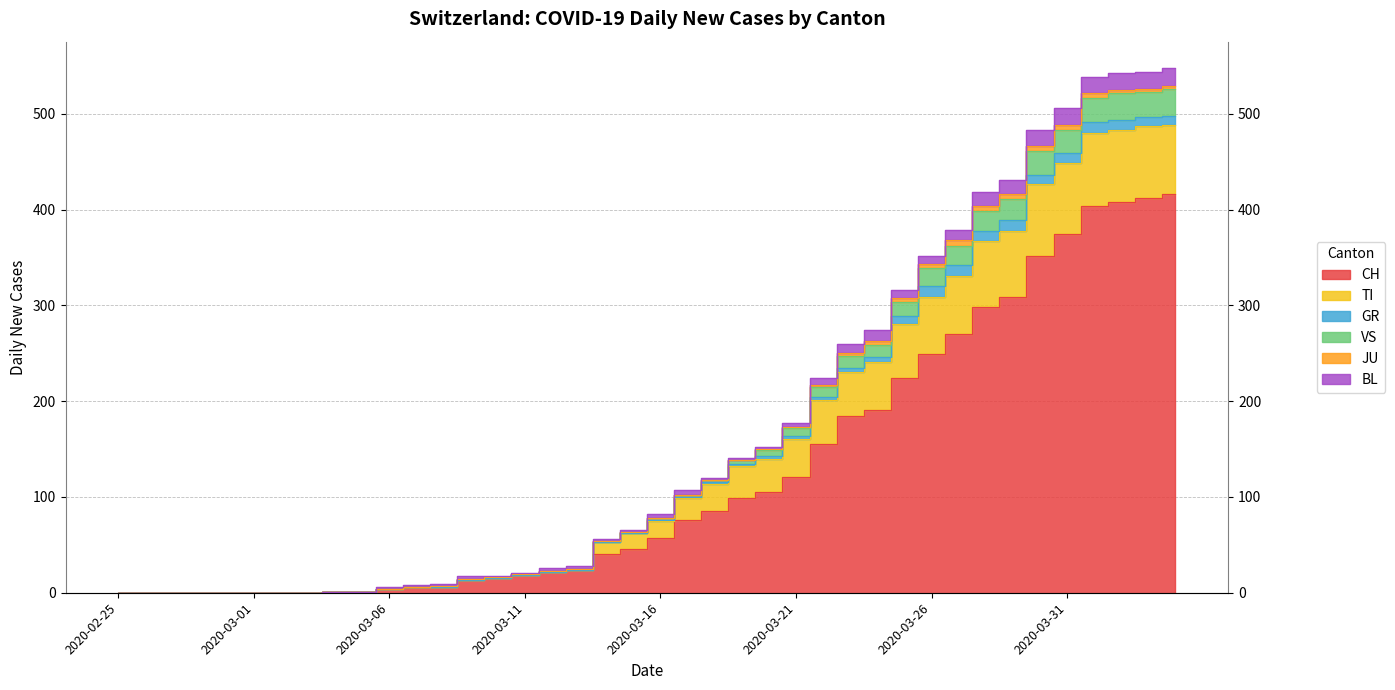

How many data points in CH are above 57?

19